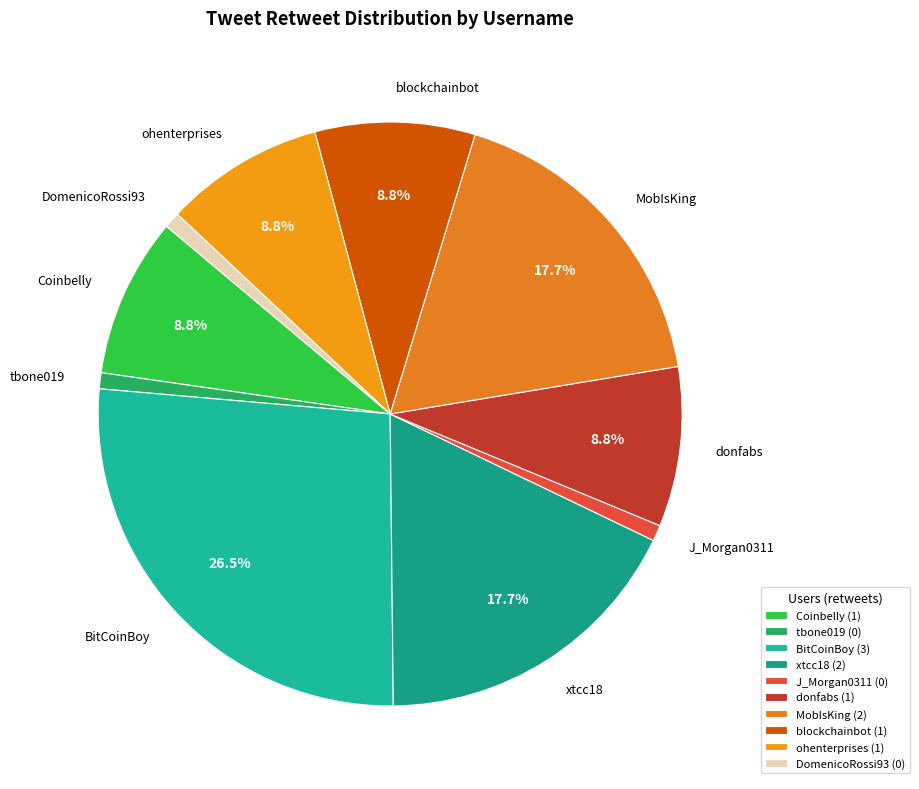

Which has a higher value, MobIsKing or blockchainbot?

MobIsKing